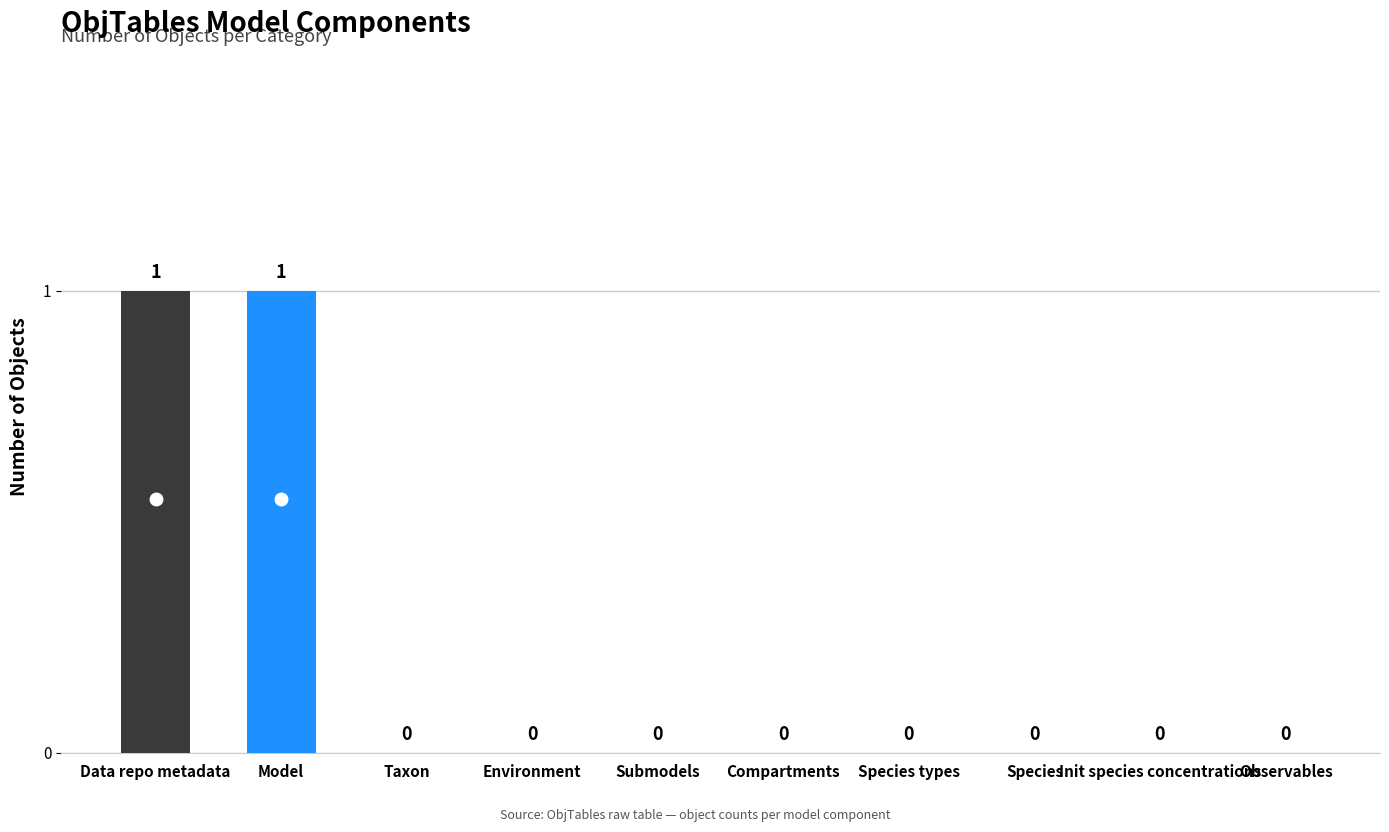

Reading left to right, extract all data points from this chart.

Data repo metadata=1	Model=1	Taxon=0	Environment=0	Submodels=0	Compartments=0	Species types=0	Species=0	Init species concentrations=0	Observables=0